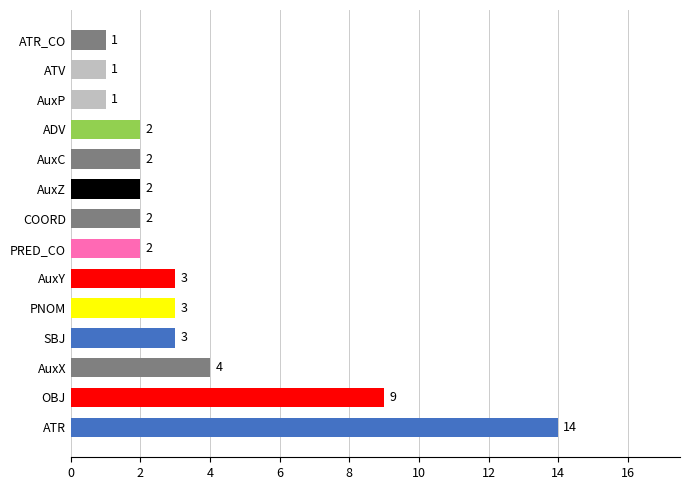

How many values are below 2?

3